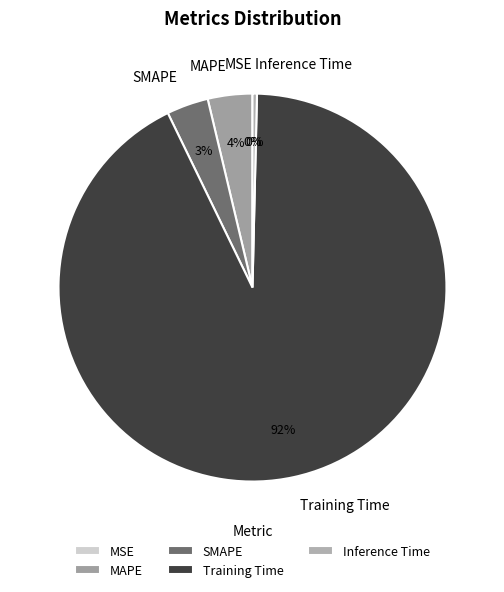

To the nearest percent, what portion does SMAPE represent?

3%